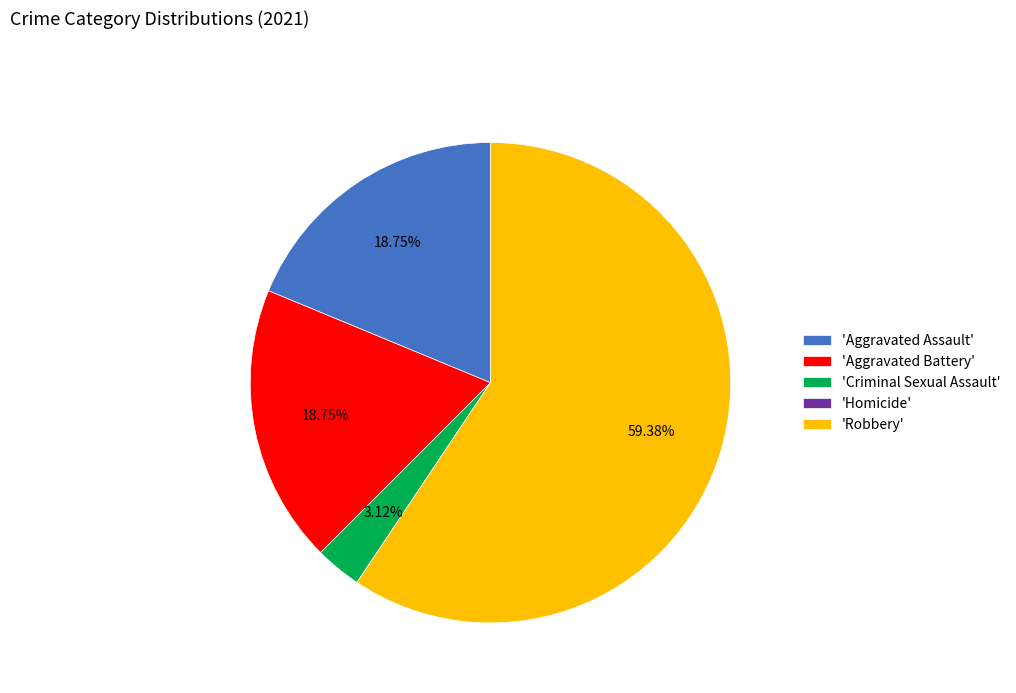

Do 'Aggravated Assault' and 'Aggravated Battery' together represent more than half of the pie?

No